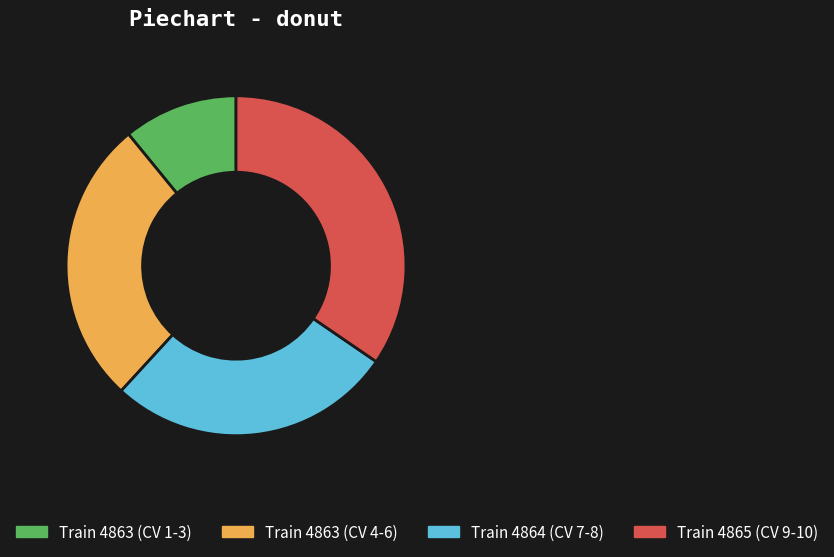

Approximately how many times larger is the value at Train 4863 (CV 4-6) compared to Train 4863 (CV 1-3)?

2.5